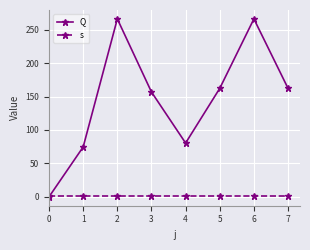

How many interior local peaks does the Q series have?

2